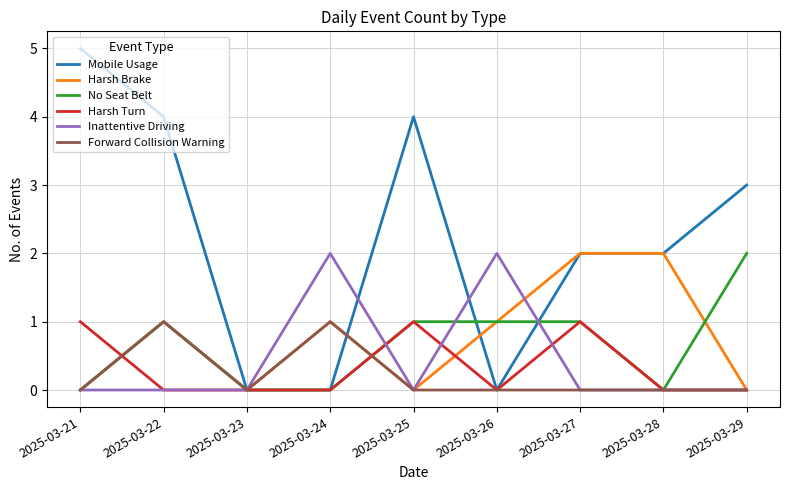

True or false: Inattentive Driving has a value of 1 at 2025-03-23.

False